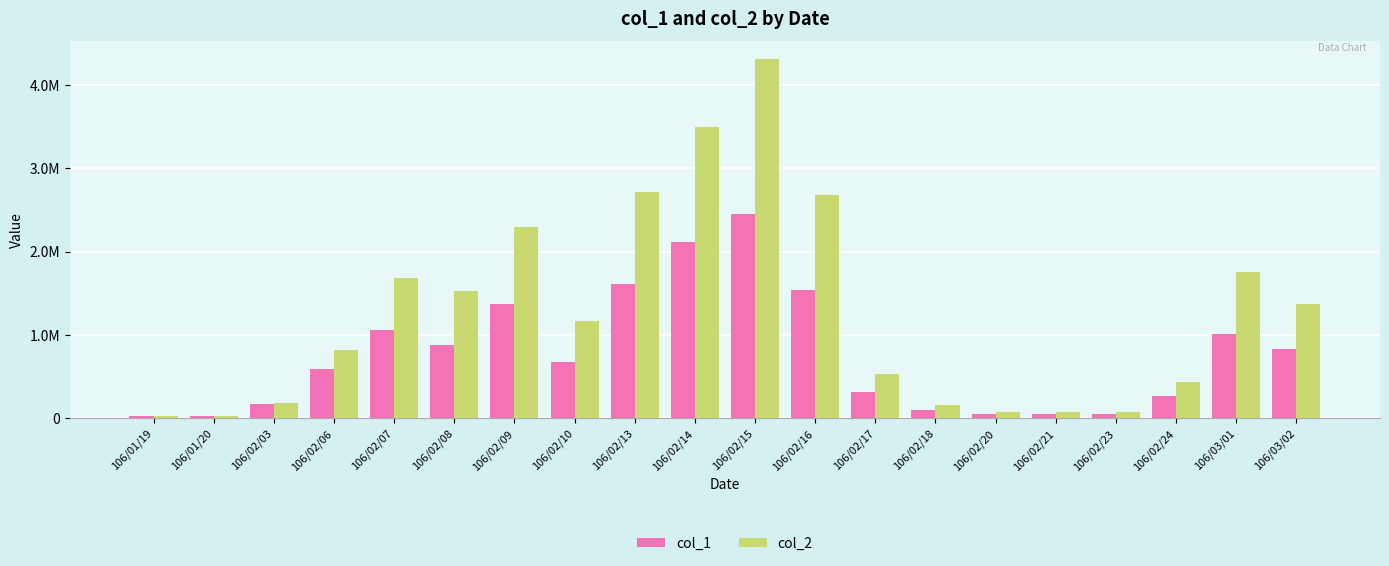

What are all the series names shown in the legend?

col_1, col_2